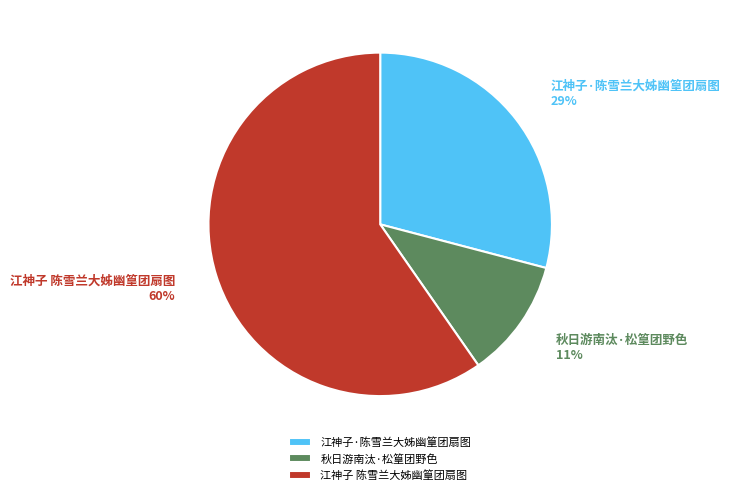

Which category has the biggest portion of the pie?

江神子 陈雪兰大姊幽篁团扇图